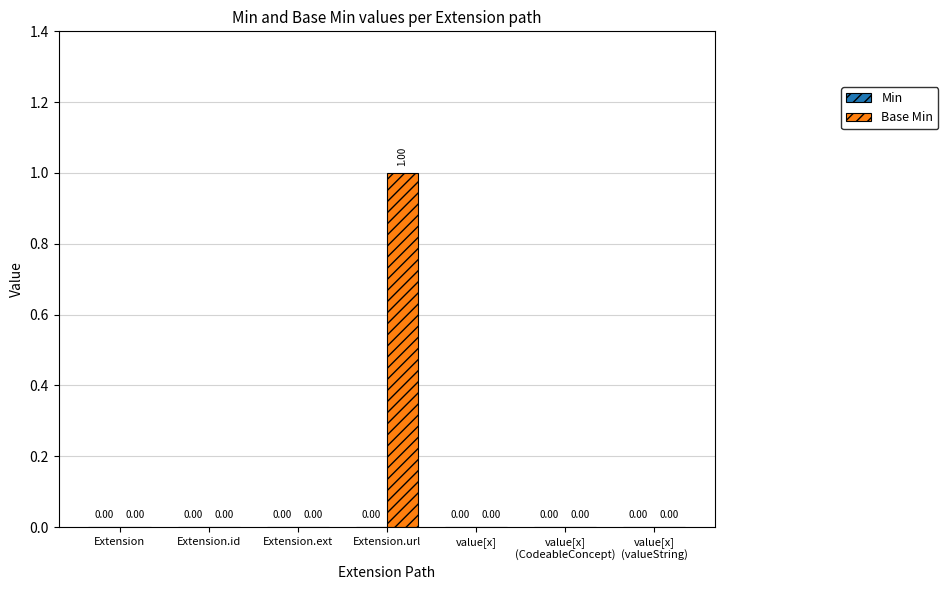

Which has a higher value, Extension.id or Extension.url?

Extension.url